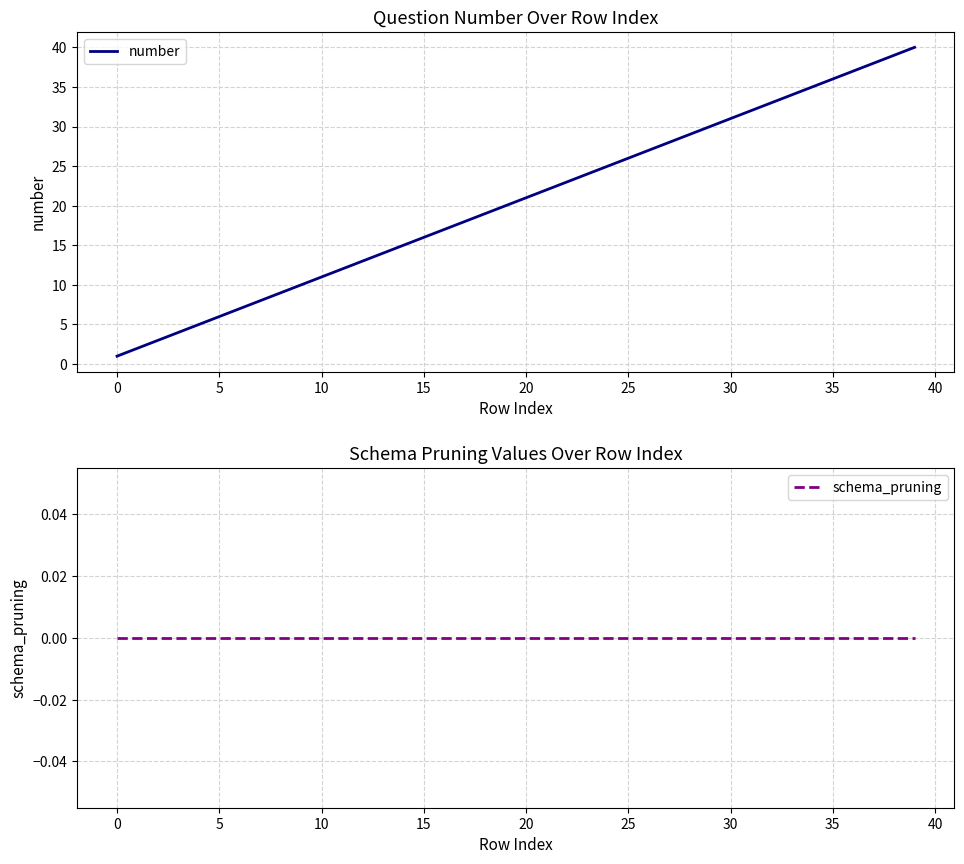

What is the maximum value for number?

40